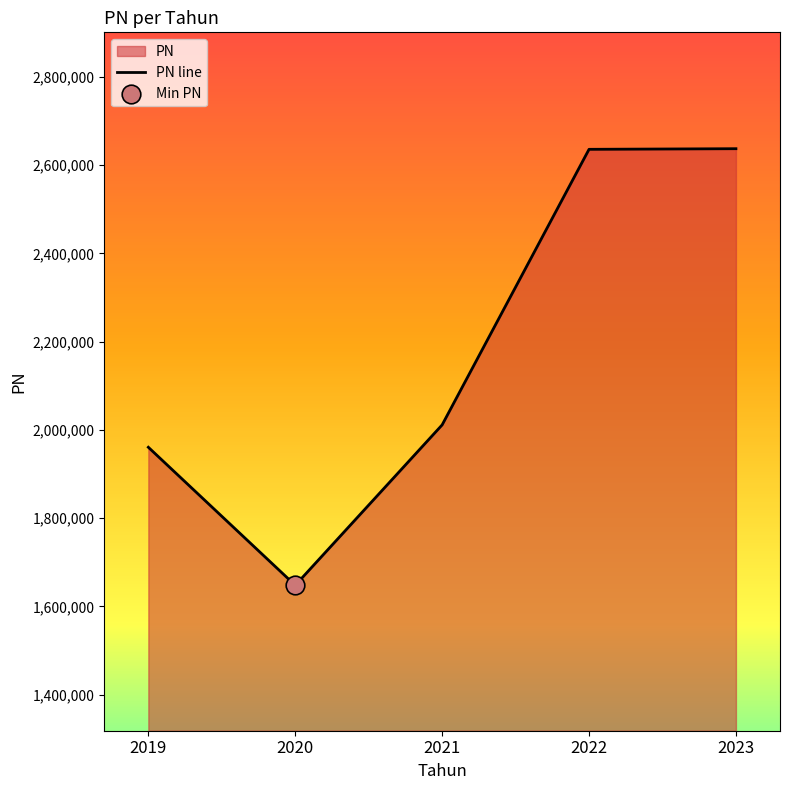

Approximately how many times larger is the value at 2021 compared to 2020?

1.2